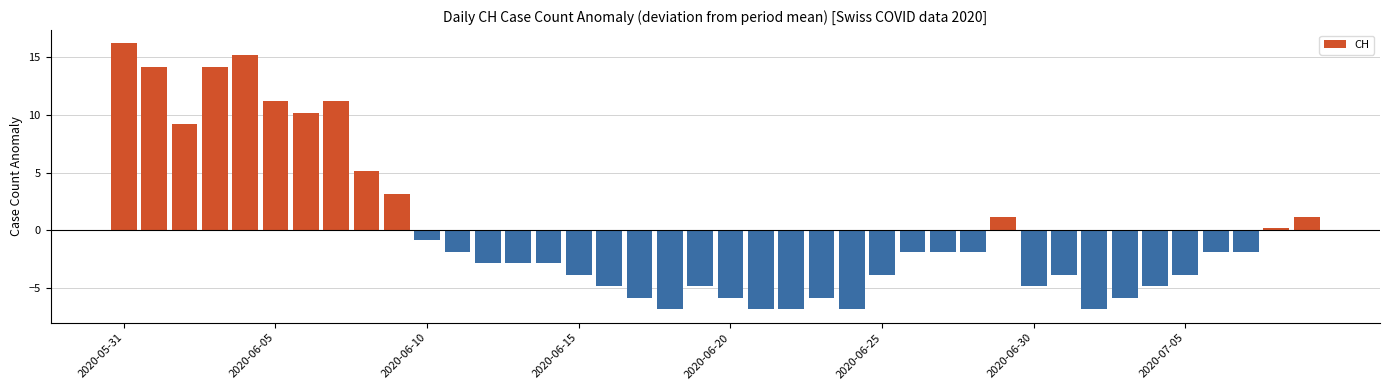

What is the difference between the second highest and minimum values?

22.0